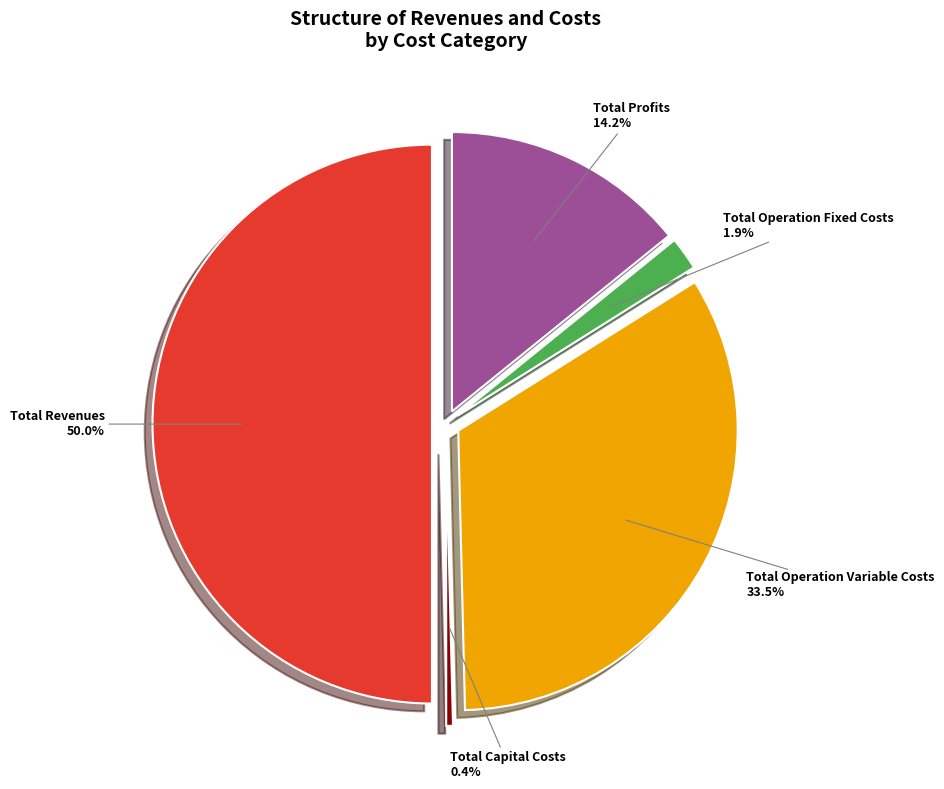

What is the smallest slice in the pie chart?

Total Capital Costs